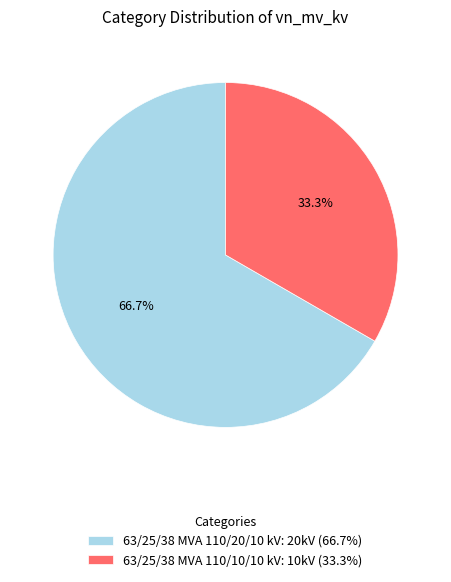

What percentage is the 63/25/38 MVA 110/20/10 kV slice, to the nearest percent?

67%